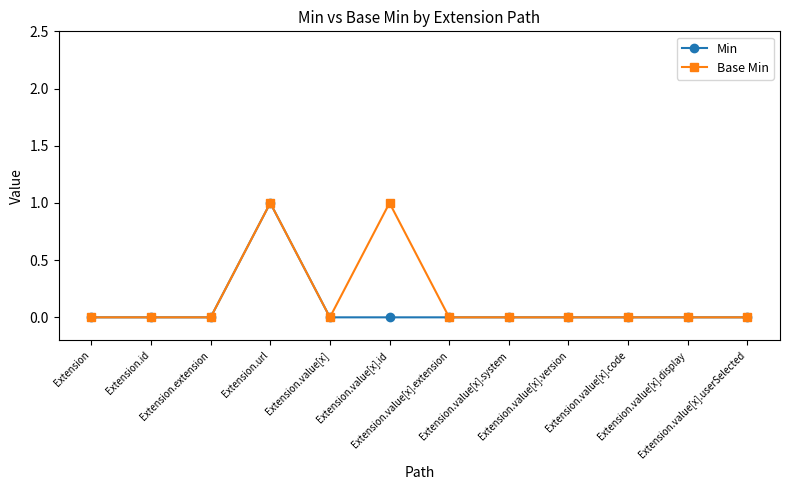

In Base Min, how many points are higher than both neighbors (excluding endpoints)?

2